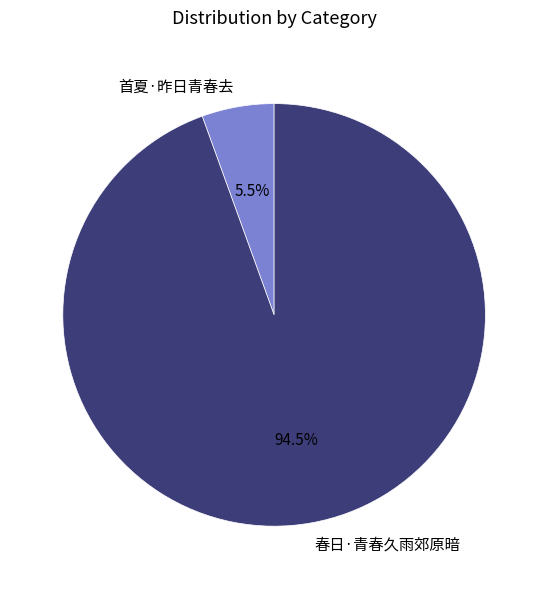

Rank the categories by value from lowest to highest.

首夏·昨日青春去, 春日·青春久雨郊原暗